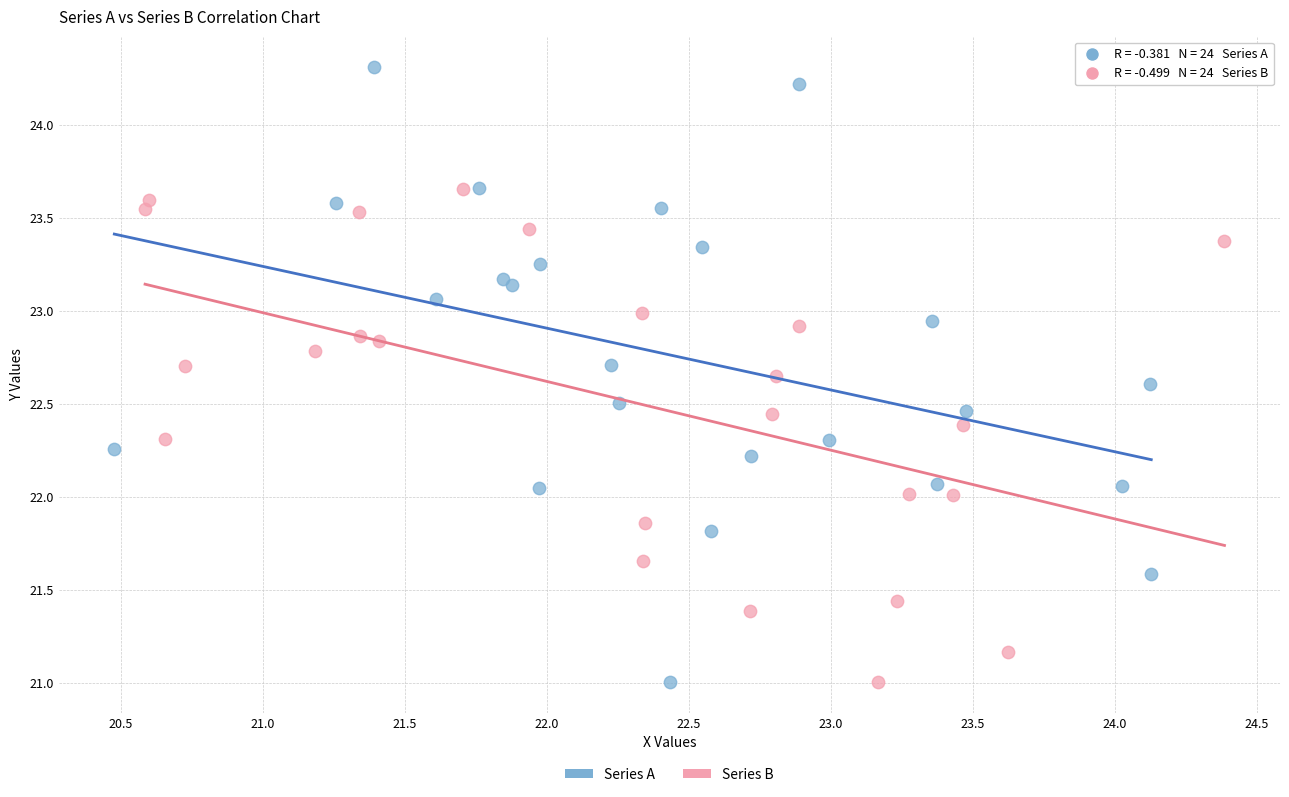

What are all the series names shown in the legend?

Series A, Series B